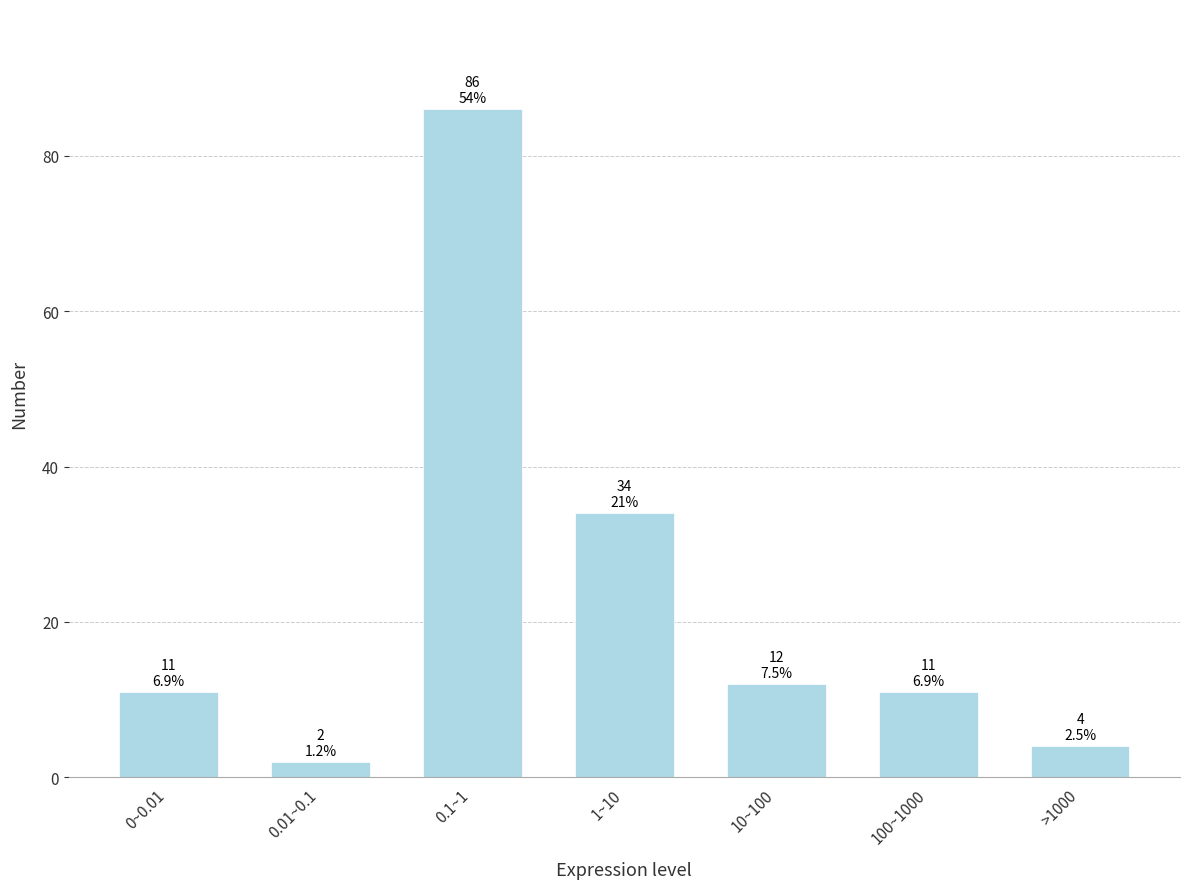

Reading right to left, extract all data points from this chart.

4	11	12	34	86	2	11